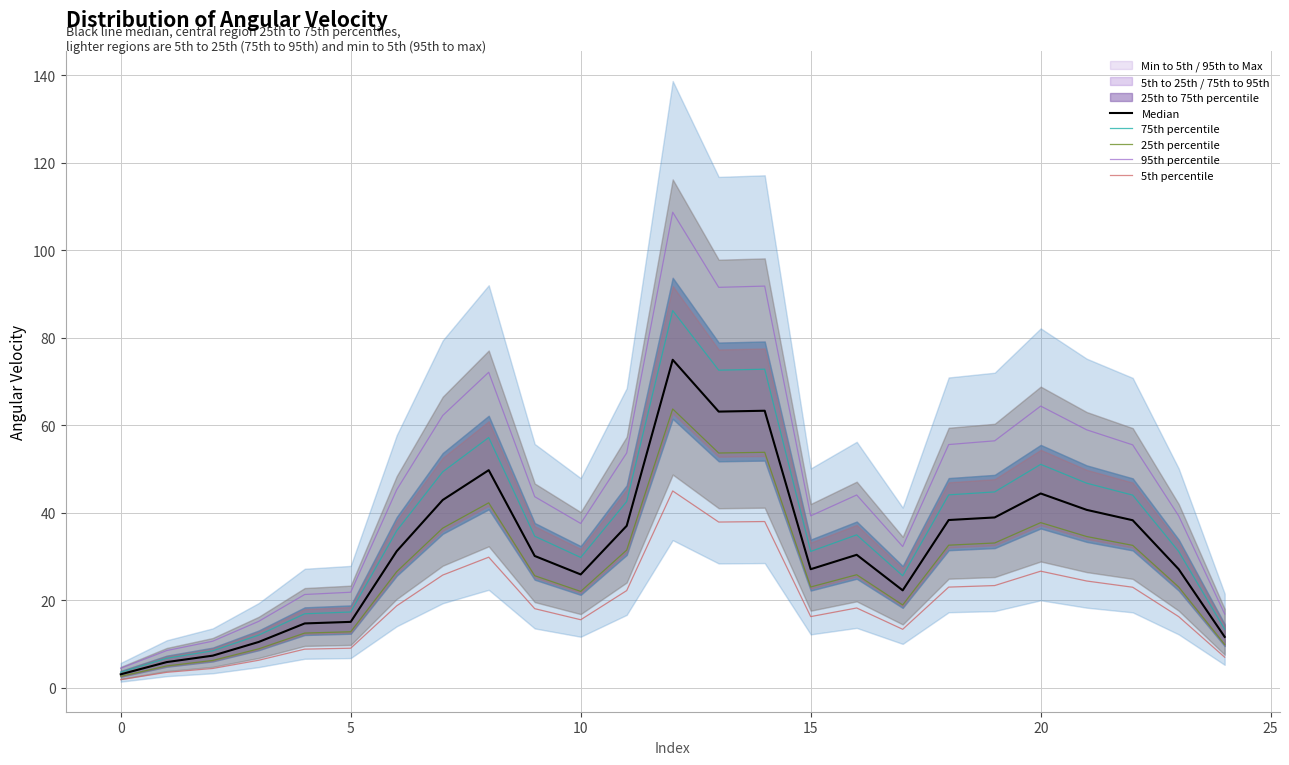

At which category does 75th percentile reach its first local valley?

10